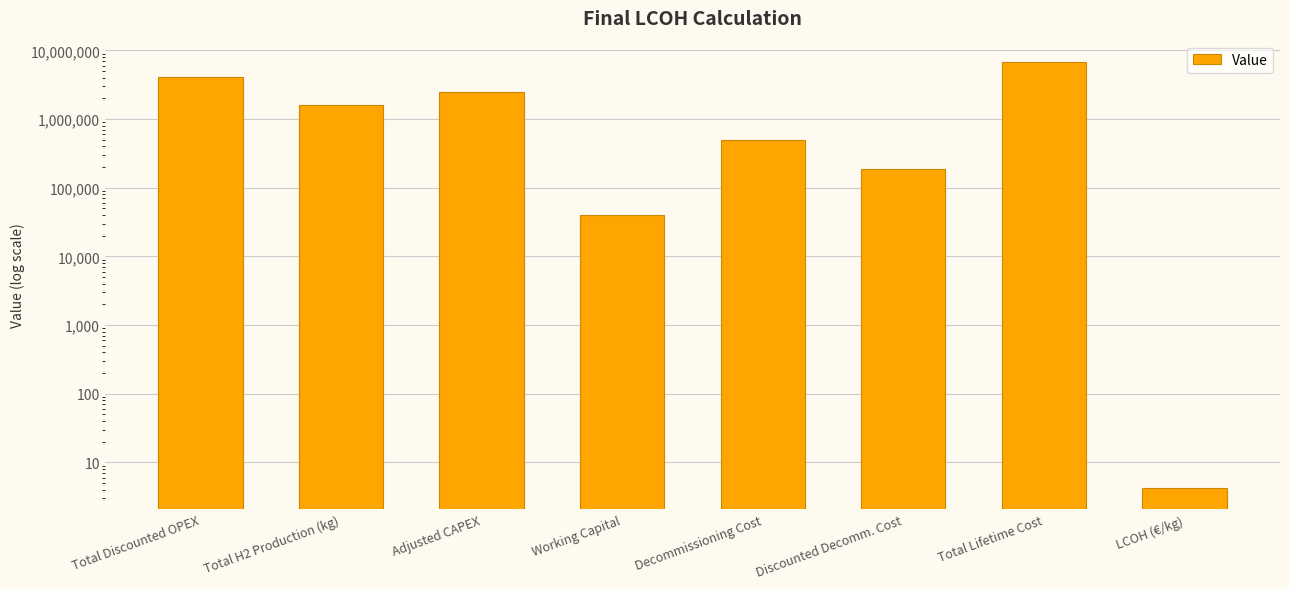

Where does the data first go above 1596800?

Total Discounted OPEX